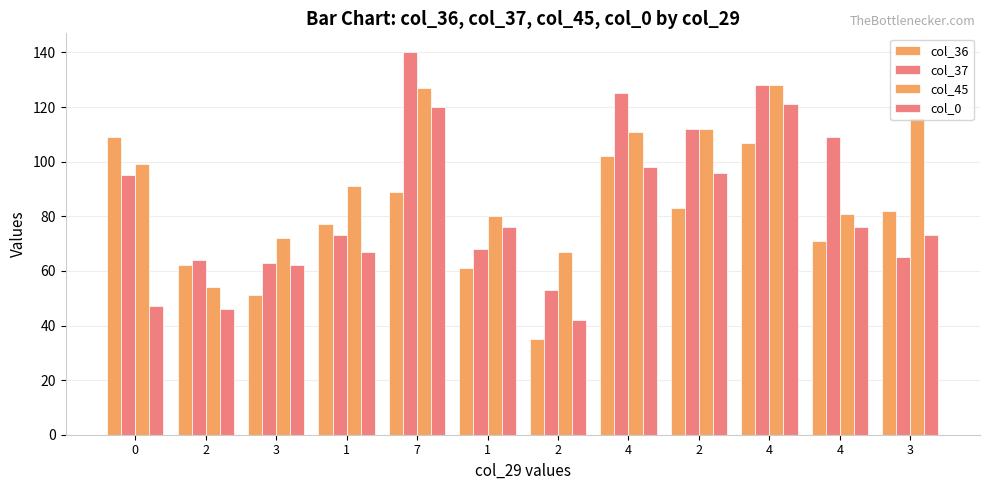

Between 4 and 7, which is larger?

4